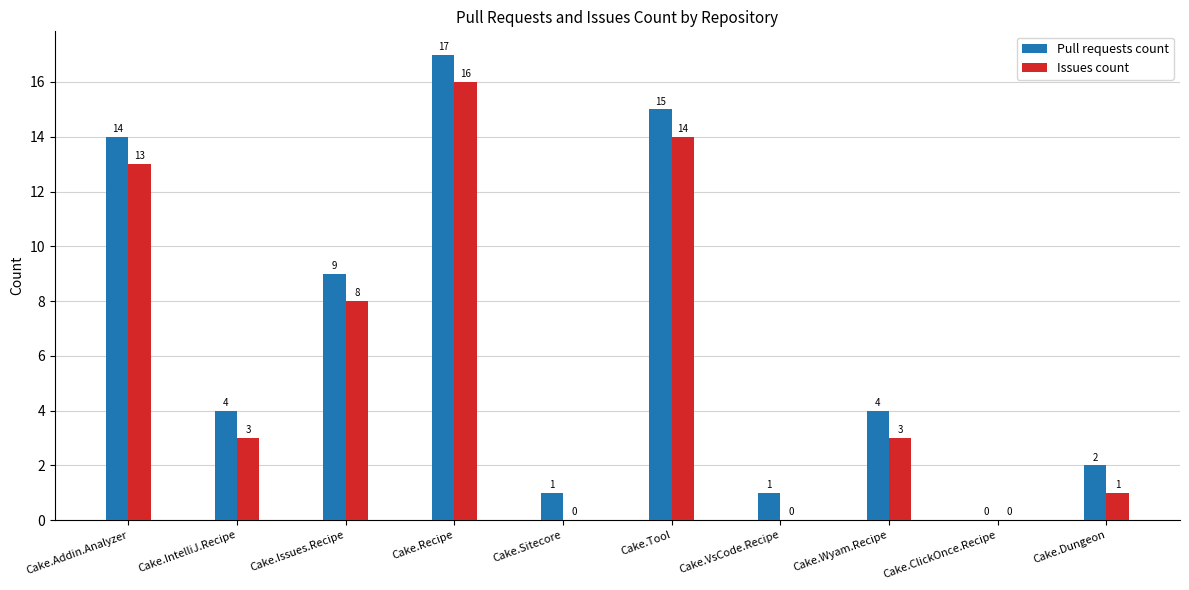

What is the maximum value shown in the chart?

17